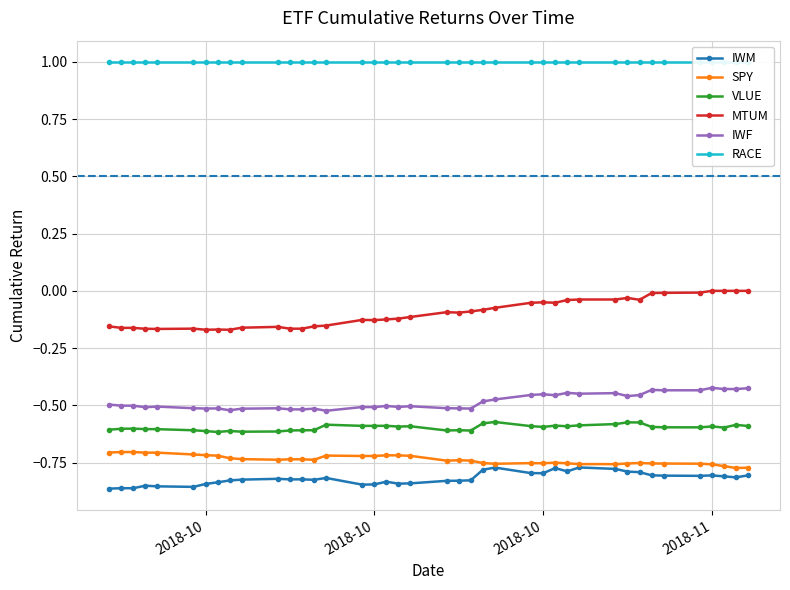

At how many categories does at least one series exceed 0?

40